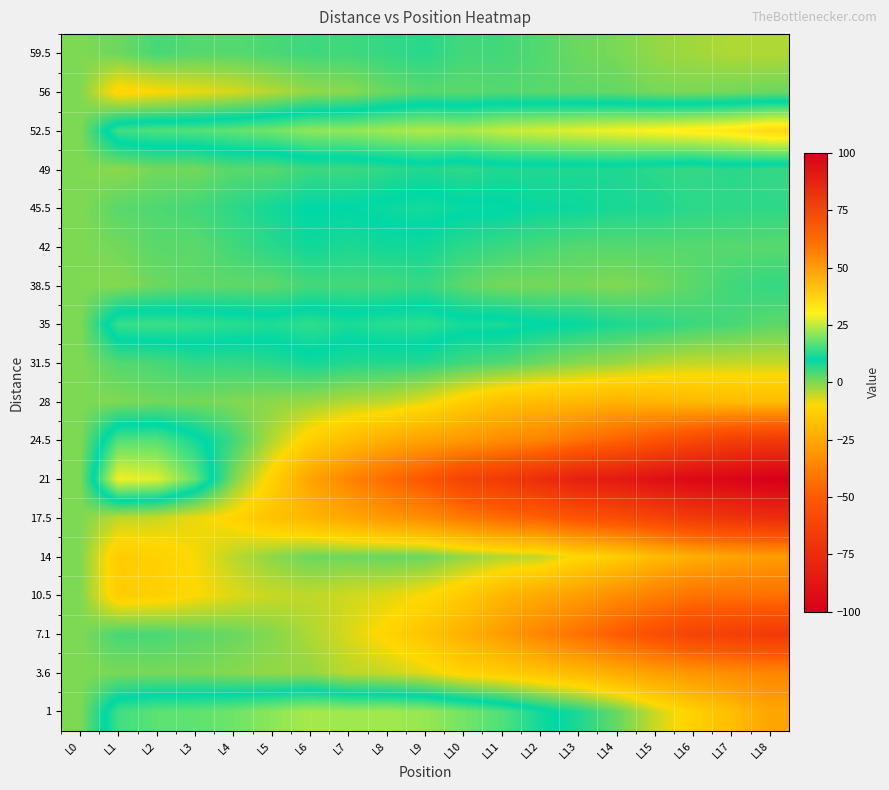

Reading left to right, transcribe all the data shown in this chart.

59.5: L0=0.0	L1=1.5	L2=4.4	L3=3.3	L4=3.3	L5=4.2	L6=5.1	L7=5.0	L8=6.0	L9=6.9	L10=4.8	L11=4.7	L12=3.7	L13=1.6	L14=0.5	L15=-1.6	L16=-2.7	L17=-3.7	L18=-3.8
56: L0=0.0	L1=-11.5	L2=-9.9	L3=-8.3	L4=-6.7	L5=-4.1	L6=-1.6	L7=-1.0	L8=1.6	L9=3.2	L10=2.8	L11=3.4	L12=3.0	L13=2.6	L14=2.2	L15=0.8	L16=0.3	L17=0.9	L18=1.5
52.5: L0=0.0	L1=15.0	L2=16.2	L3=16.5	L4=17.7	L5=18.9	L6=21.2	L7=21.4	L8=22.6	L9=23.8	L10=23.1	L11=25.3	L12=26.5	L13=27.8	L14=29.0	L15=30.2	L16=31.5	L17=32.7	L18=35.9
49: L0=0.0	L1=-1.0	L2=1.1	L3=1.1	L4=3.2	L5=3.2	L6=5.3	L7=5.3	L8=6.4	L9=7.4	L10=6.5	L11=7.5	L12=7.6	L13=7.6	L14=7.7	L15=6.7	L16=5.8	L17=6.8	L18=5.9
45.5: L0=0.0	L1=3.0	L2=3.8	L3=4.7	L4=6.5	L5=8.4	L6=10.2	L7=10.1	L8=10.9	L9=11.8	L10=10.6	L11=10.5	L12=9.3	L13=9.2	L14=8.0	L15=7.8	L16=6.7	L17=6.5	L18=6.4
42: L0=0.0	L1=1.0	L2=2.9	L3=2.9	L4=4.8	L5=6.8	L6=8.7	L7=7.7	L8=8.6	L9=8.6	L10=6.5	L11=5.5	L12=4.4	L13=3.4	L14=3.3	L15=3.3	L16=3.2	L17=3.2	L18=3.1
38.5: L0=0.0	L1=-0.5	L2=1.5	L3=2.6	L4=2.6	L5=2.6	L6=4.6	L7=4.7	L8=4.7	L9=5.7	L10=2.7	L11=0.8	L12=0.8	L13=0.8	L14=-0.2	L15=0.9	L16=2.9	L17=4.9	L18=5.9
35: L0=0.0	L1=14.5	L2=14.8	L3=14.0	L4=13.3	L5=12.5	L6=13.8	L7=12.0	L8=13.3	L9=13.6	L10=11.8	L11=12.1	L12=10.3	L13=9.6	L14=7.8	L15=7.1	L16=5.3	L17=4.6	L18=2.9
31.5: L0=0.0	L1=3.5	L2=4.3	L3=6.1	L4=6.0	L5=6.8	L6=8.6	L7=7.4	L8=7.2	L9=7.1	L10=4.9	L11=3.7	L12=1.5	L13=-0.7	L14=-1.8	L15=-4.0	L16=-5.2	L17=-5.4	L18=-5.6
28: L0=0.0	L1=0.0	L2=1.0	L3=1.0	L4=0.0	L5=-1.0	L6=-2.0	L7=-4.0	L8=-5.0	L9=-8.0	L10=-13.0	L11=-17.0	L12=-19.0	L13=-20.0	L14=-22.0	L15=-21.0	L16=-20.0	L17=-19.0	L18=-19.0
24.5: L0=0.0	L1=16.5	L2=16.7	L3=11.8	L4=5.0	L5=-3.9	L6=-12.7	L7=-18.6	L8=-23.4	L9=-27.3	L10=-30.1	L11=-34.0	L12=-36.8	L13=-42.7	L14=-47.5	L15=-53.3	L16=-59.2	L17=-65.0	L18=-67.9
21: L0=0.0	L1=29.0	L2=27.5	L3=18.0	L4=0.5	L5=-11.9	L6=-26.4	L7=-35.9	L8=-44.4	L9=-51.9	L10=-62.4	L11=-66.9	L12=-74.4	L13=-81.8	L14=-85.3	L15=-90.8	L16=-95.3	L17=-96.8	L18=-100.3
17.5: L0=0.0	L1=-5.0	L2=-5.7	L3=-8.5	L4=-11.2	L5=-17.0	L6=-20.7	L7=-25.5	L8=-30.2	L9=-33.9	L10=-39.7	L11=-44.4	L12=-48.2	L13=-52.9	L14=-56.7	L15=-61.4	L16=-67.2	L17=-70.9	L18=-74.6
14: L0=0.0	L1=-14.0	L2=-12.3	L3=-9.6	L4=-4.8	L5=-1.1	L6=1.6	L7=1.3	L8=2.0	L9=1.7	L10=-1.5	L11=-3.8	L12=-5.1	L13=-10.4	L14=-13.7	L15=-18.9	L16=-23.2	L17=-26.5	L18=-28.8
10.5: L0=0.0	L1=-13.5	L2=-12.8	L3=-10.1	L4=-7.4	L5=-5.7	L6=-5.0	L7=-6.3	L8=-7.7	L9=-10.0	L10=-14.3	L11=-20.6	L12=-24.9	L13=-28.2	L14=-33.5	L15=-37.8	L16=-42.1	L17=-42.4	L18=-42.7
7.1: L0=0.0	L1=4.5	L2=4.3	L3=3.0	L4=1.8	L5=-0.4	L6=-3.7	L7=-6.9	L8=-11.1	L9=-16.3	L10=-22.6	L11=-28.8	L12=-36.0	L13=-42.3	L14=-49.5	L15=-55.7	L16=-62.0	L17=-64.2	L18=-67.4
3.6: L0=0.0	L1=0.5	L2=0.5	L3=0.4	L4=-0.6	L5=-1.6	L6=-1.6	L7=-4.7	L8=-5.7	L9=-7.7	L10=-11.7	L11=-13.8	L12=-16.8	L13=-19.8	L14=-23.8	L15=-27.9	L16=-30.9	L17=-33.9	L18=-35.9
1: L0=0.0	L1=15.0	L2=17.2	L3=17.5	L4=18.7	L5=20.9	L6=23.2	L7=22.4	L8=22.6	L9=21.8	L10=19.1	L11=16.3	L12=11.5	L13=7.8	L14=2.0	L15=-5.8	L16=-12.5	L17=-18.3	L18=-26.1